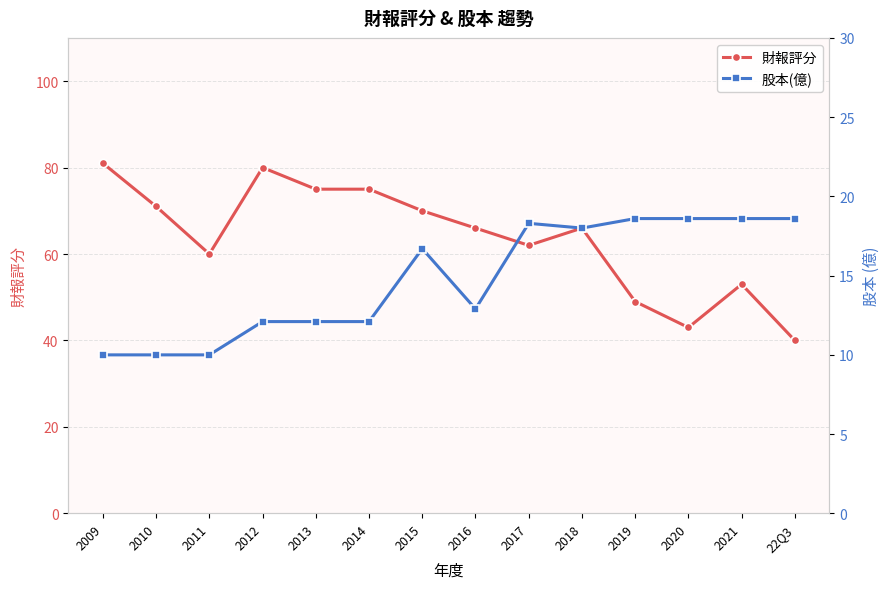

What is the sum of the 財報評分 values at 2017 and 2011?

122